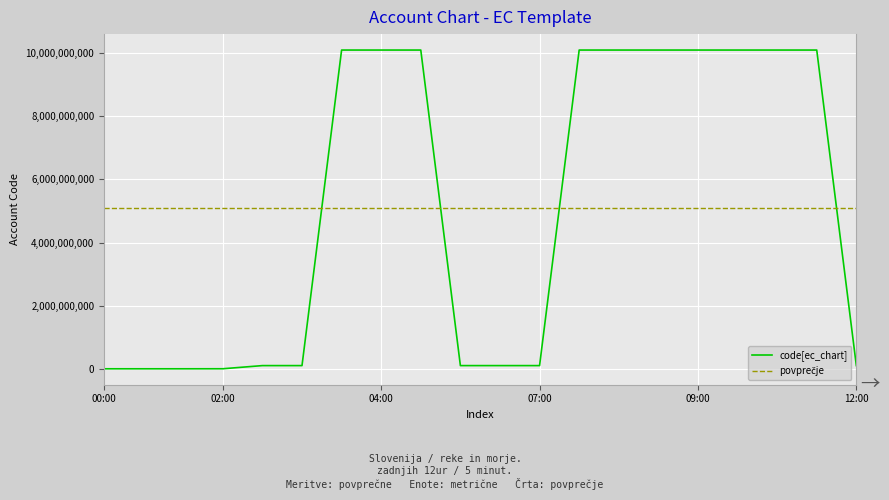

What is the greatest value displayed?

10101010507